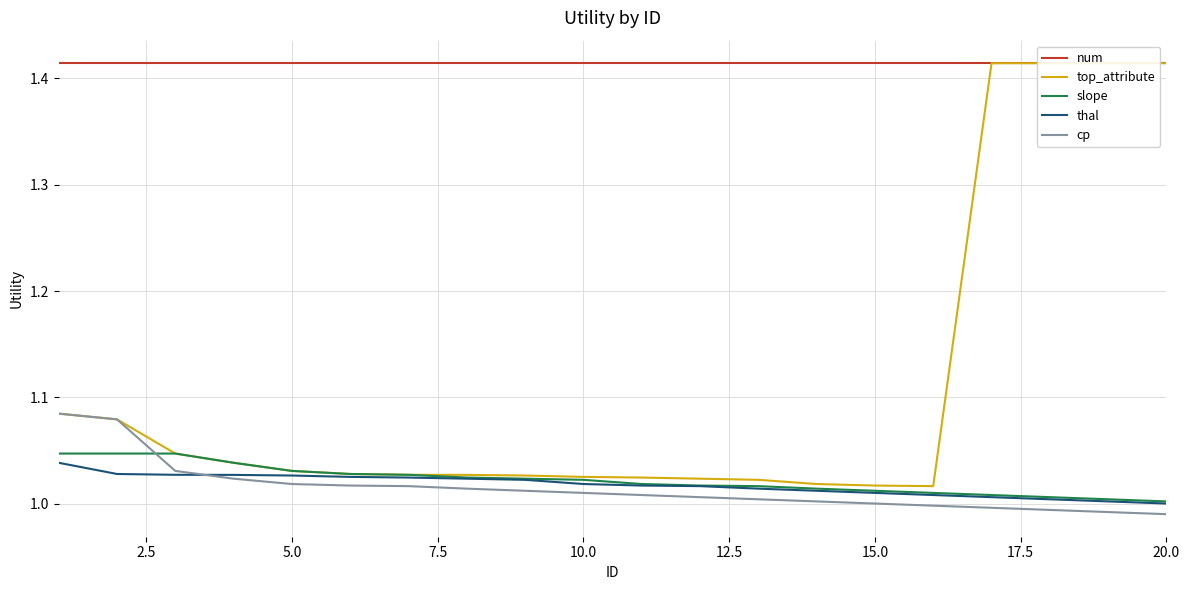

True or false: thal has more than 2 points higher than both neighbors.

False